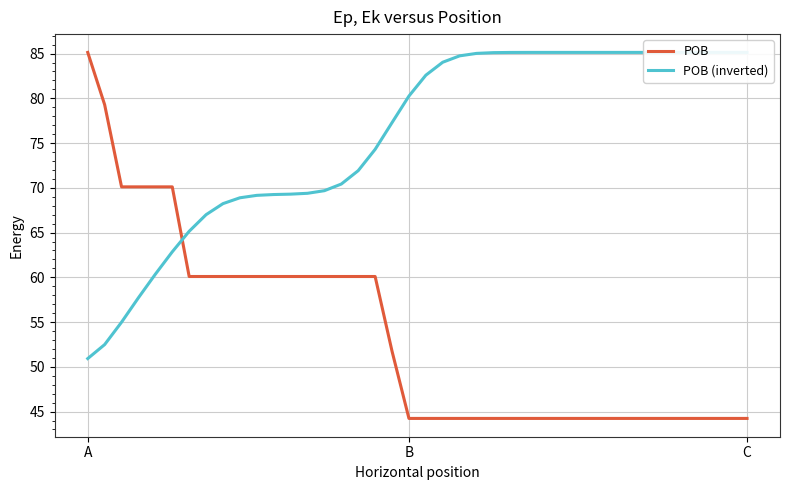

What is the sum of the POB (inverted) values at 12 and 17?

143.6